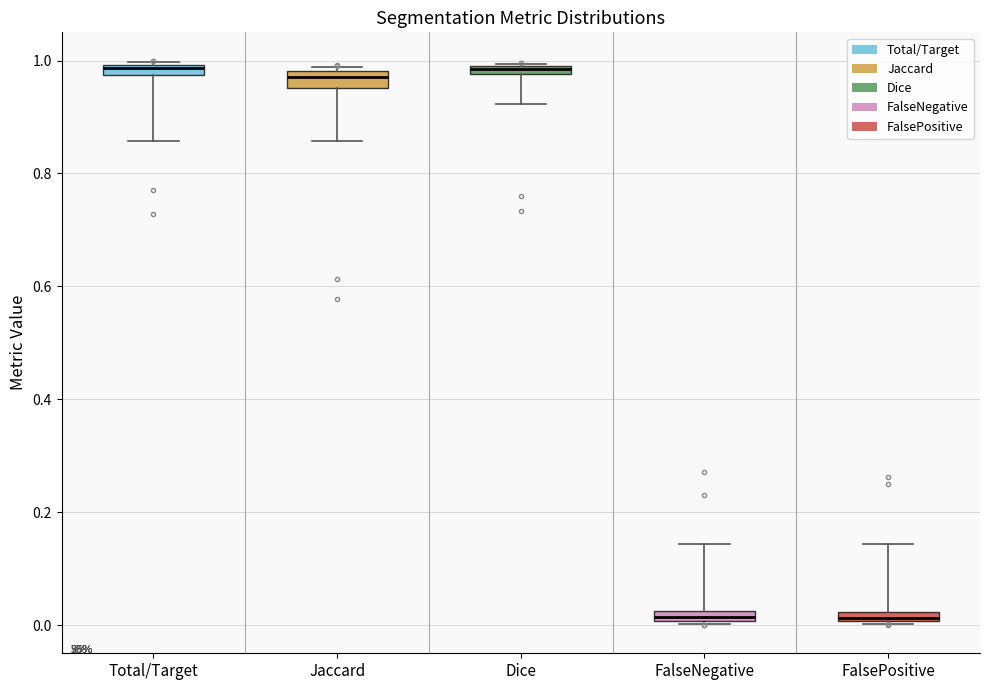

Where is the lower edge of the box for Total/Target on the y-axis? The values are not printed on the chart, so give them approximately, as read against the axis.

0.98